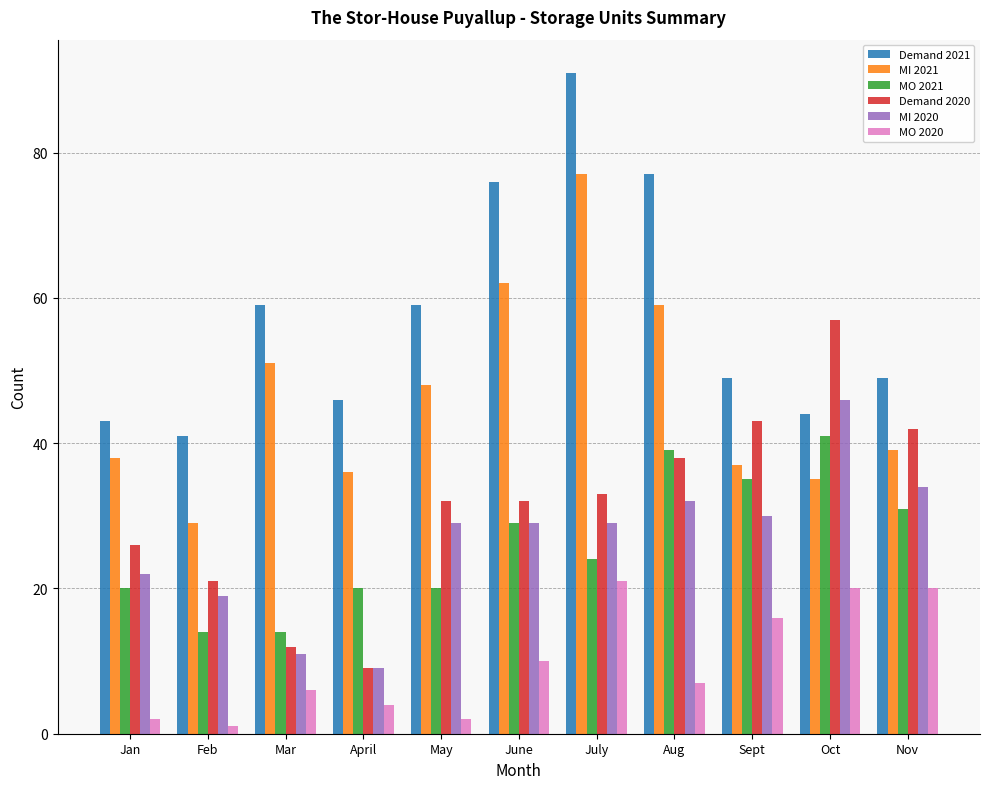

What is the sum of the Demand 2020 values at Feb and Nov?

63